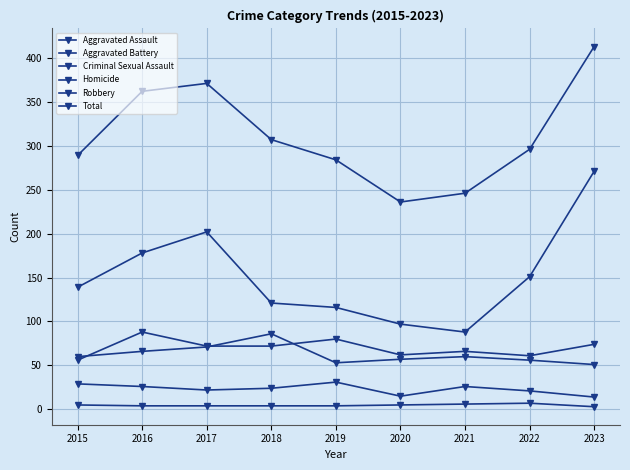

What is the spread (max minus min) of values at 2016?

358